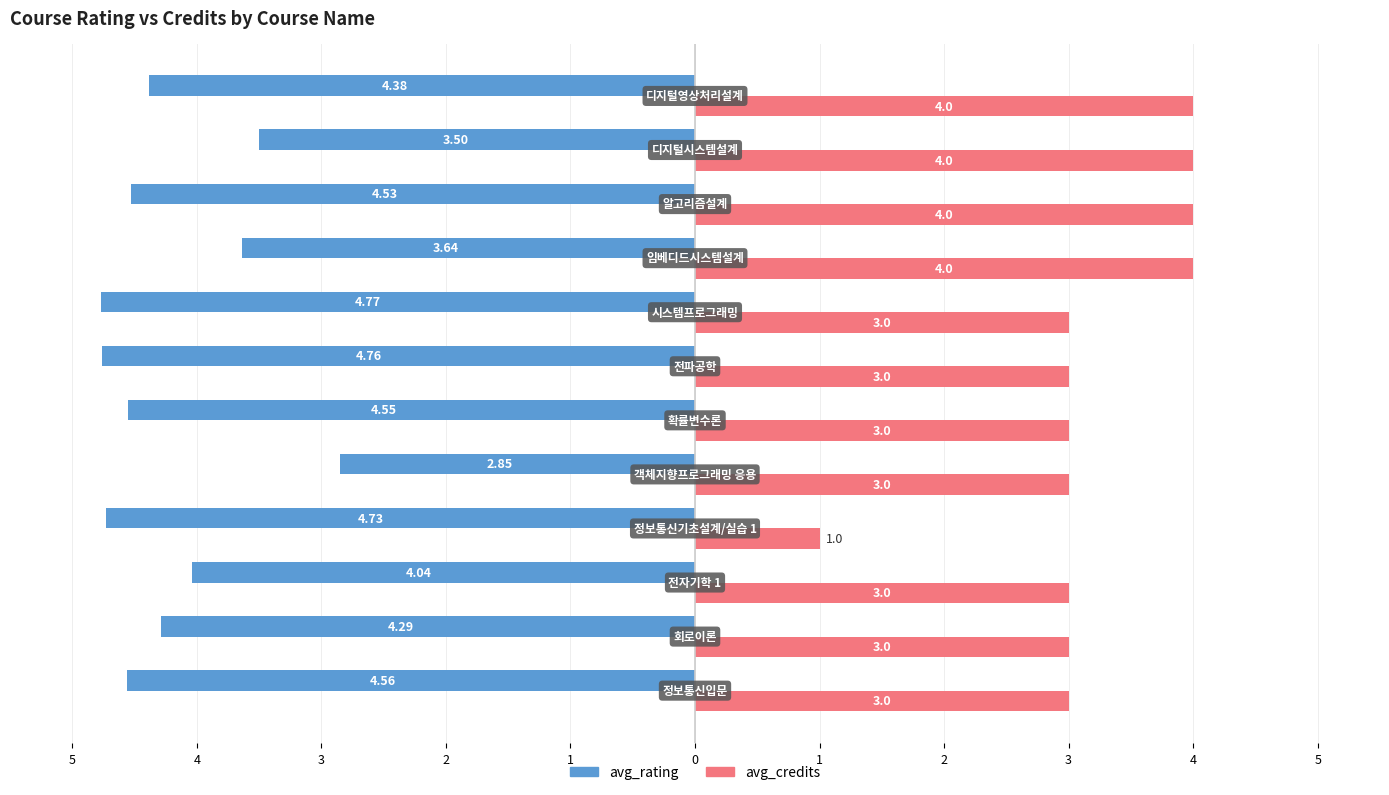

What are all the series names shown in the legend?

avg_rating, avg_credits